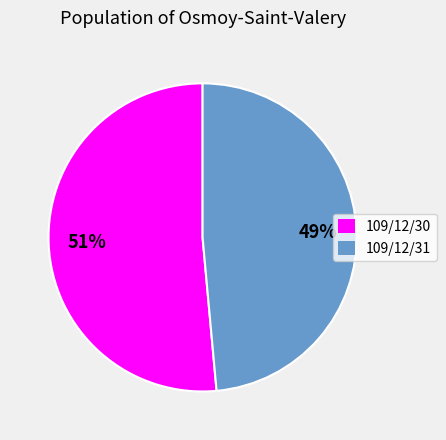

Combined, do 109/12/31 and 109/12/30 account for over 50%?

Yes